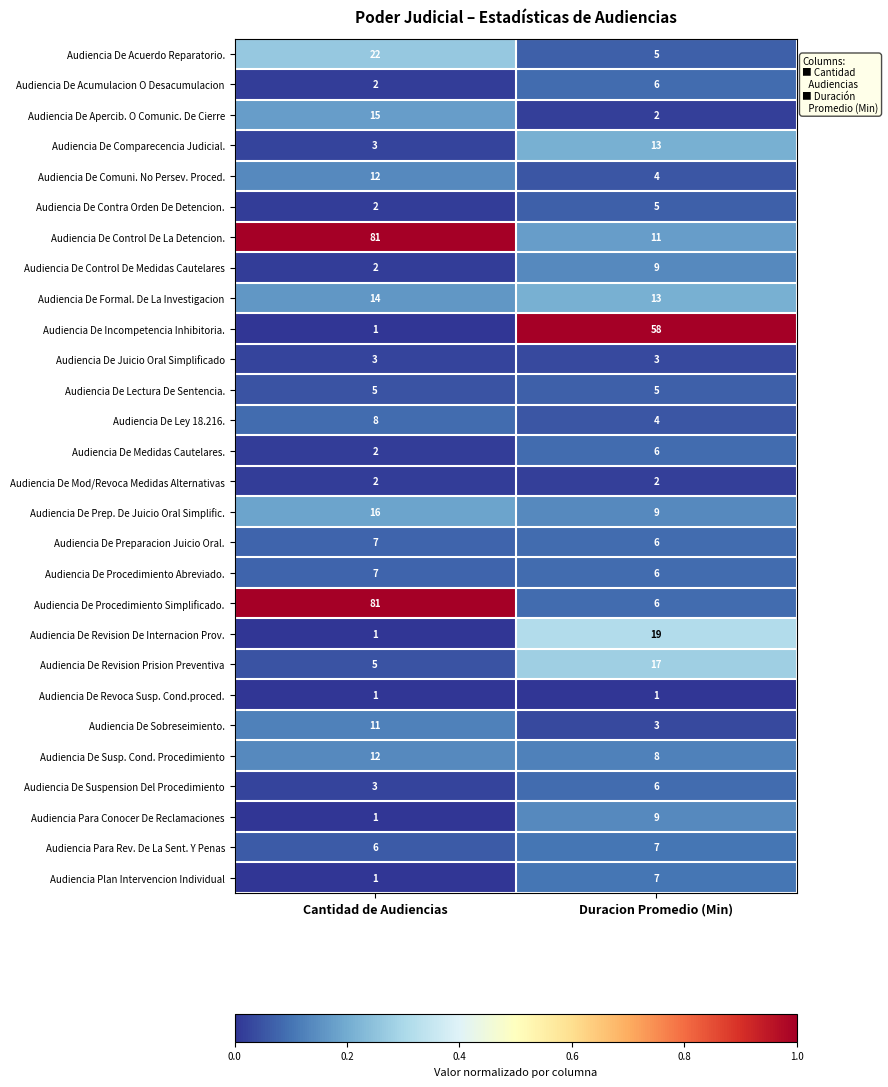

List the labels in order of Audiencia De Revision Prision Preventiva value, smallest first.

Cantidad de Audiencias, Duracion Promedio (Min)